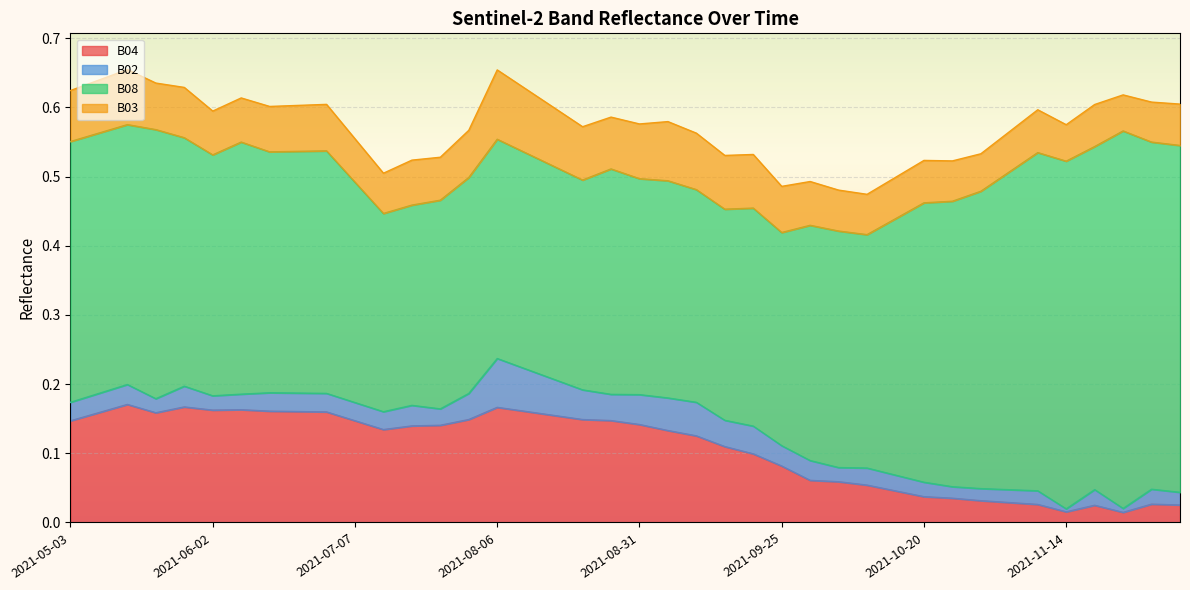

How many times do B03 and B04 cross each other?

1